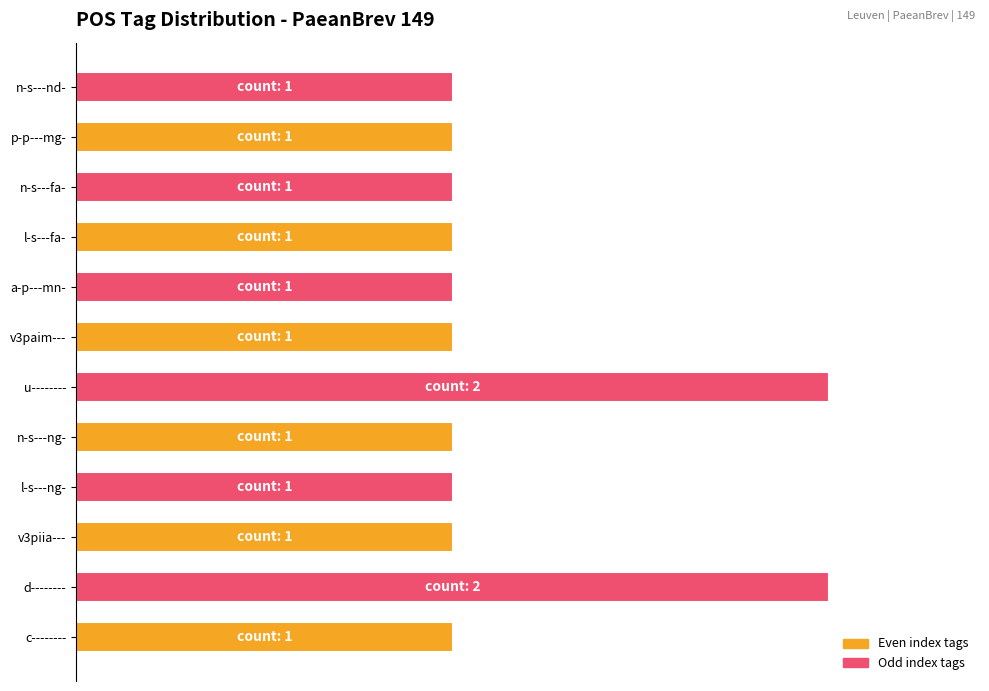

Are the bars horizontal?

Yes